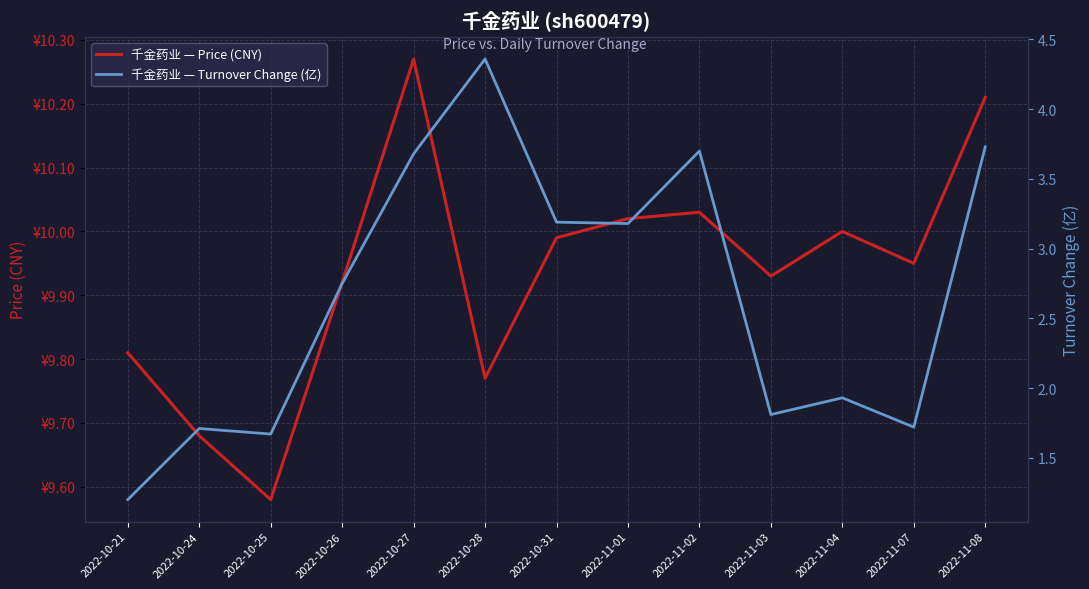

List the series in order of their peak value, highest first.

千金药业 — Price (CNY), 千金药业 — Turnover Change (亿)